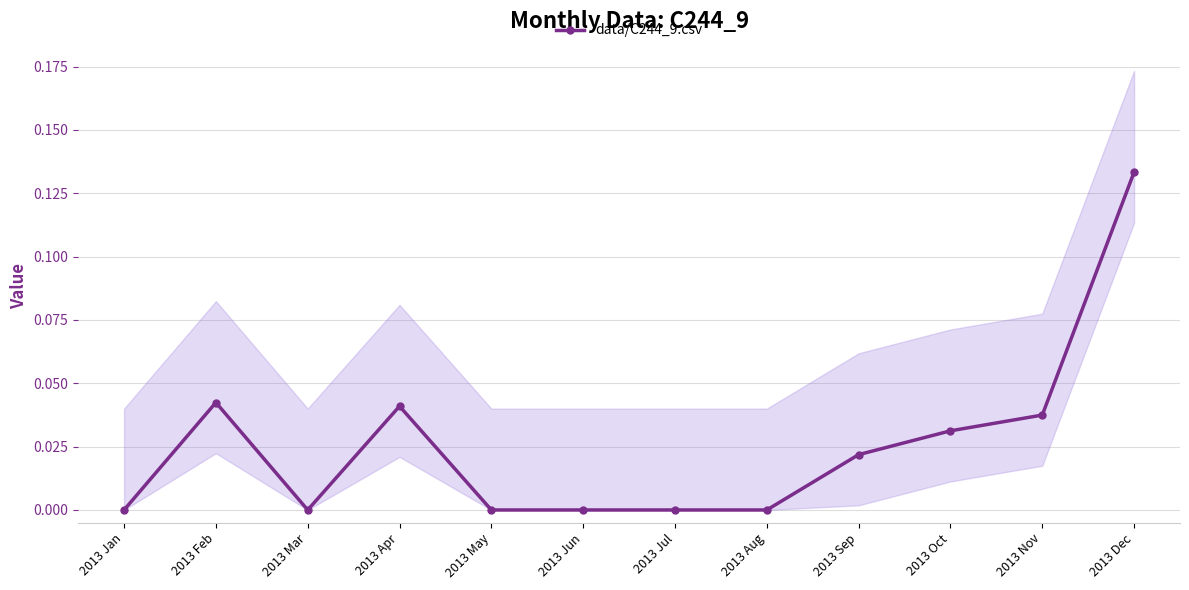

Is this an area chart (filled region under the line)?

No